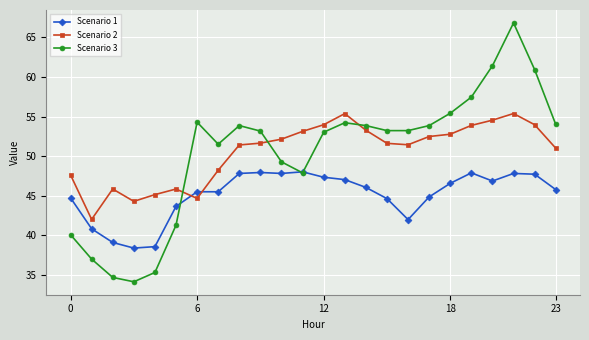

Does the chart have visible grid lines?

Yes